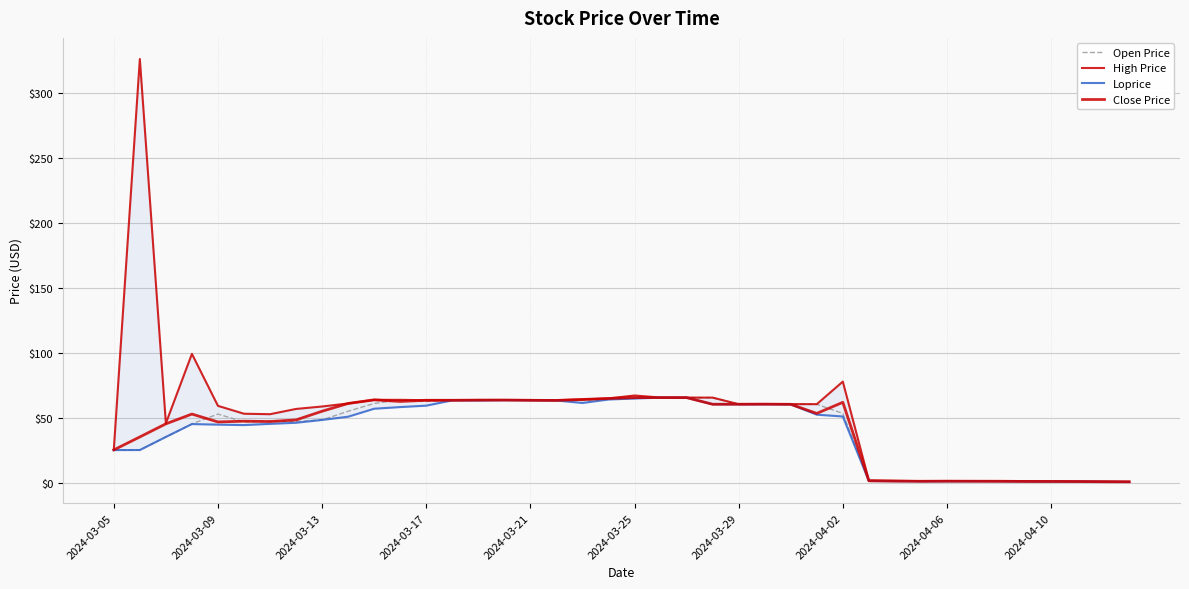

Is the value of Loprice at 20 greater than the value of Open Price at 2024-04-02?

Yes